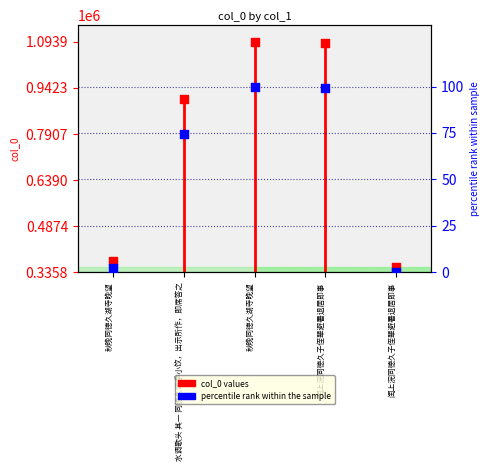

Which series reaches the maximum Y coordinate?

col_0 values